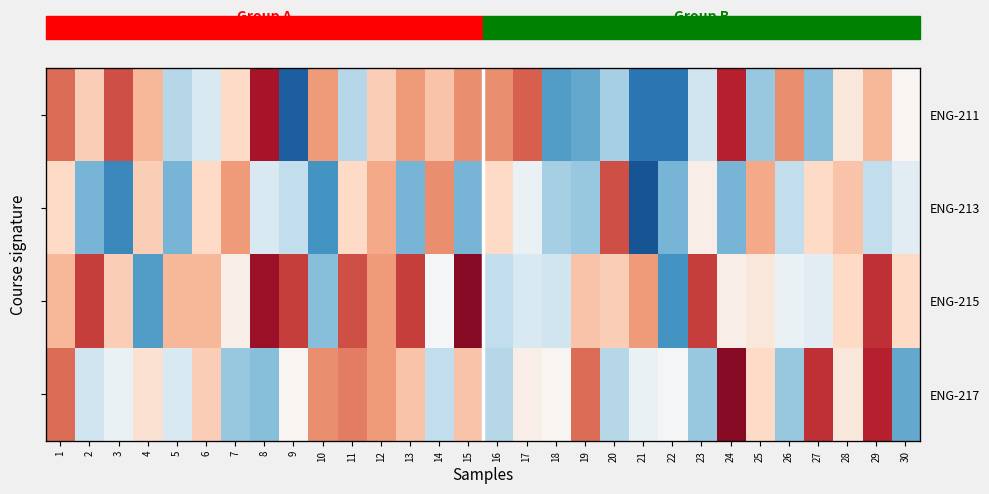

Rank the series by their maximum value, from lowest to highest.

ENG-213, ENG-211, ENG-215, ENG-217